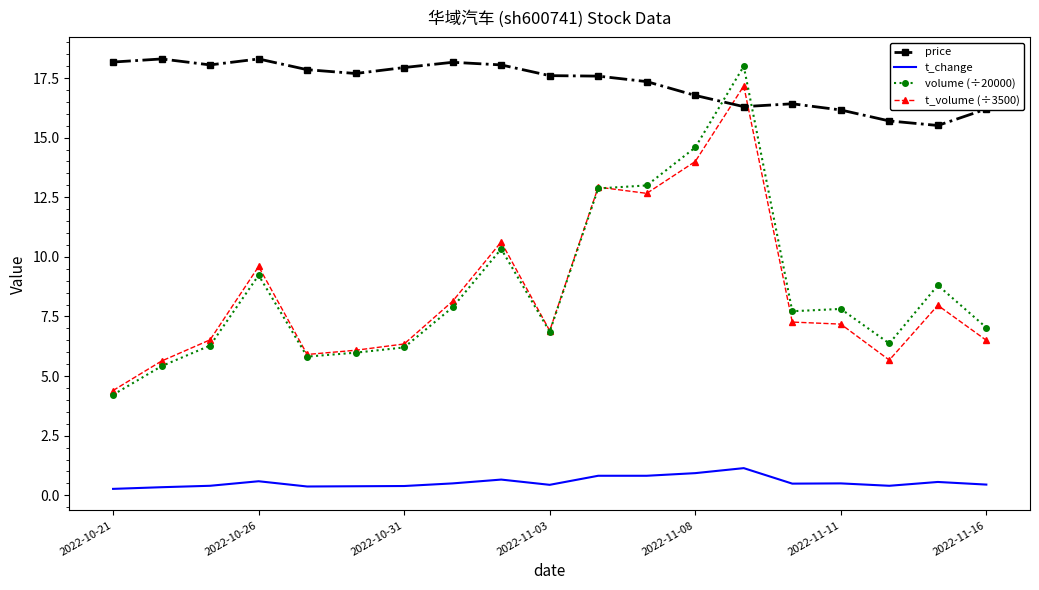

List the series in order of their peak value, highest first.

price, volume (÷20000), t_volume (÷3500), t_change